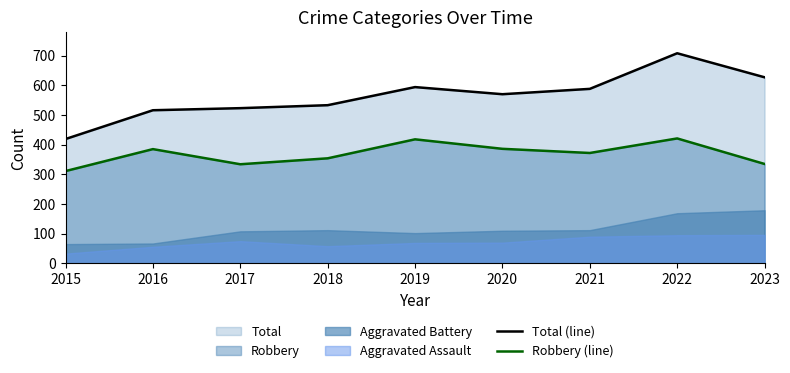

The Total (line) series shows 908 at 2018. True or false?

False